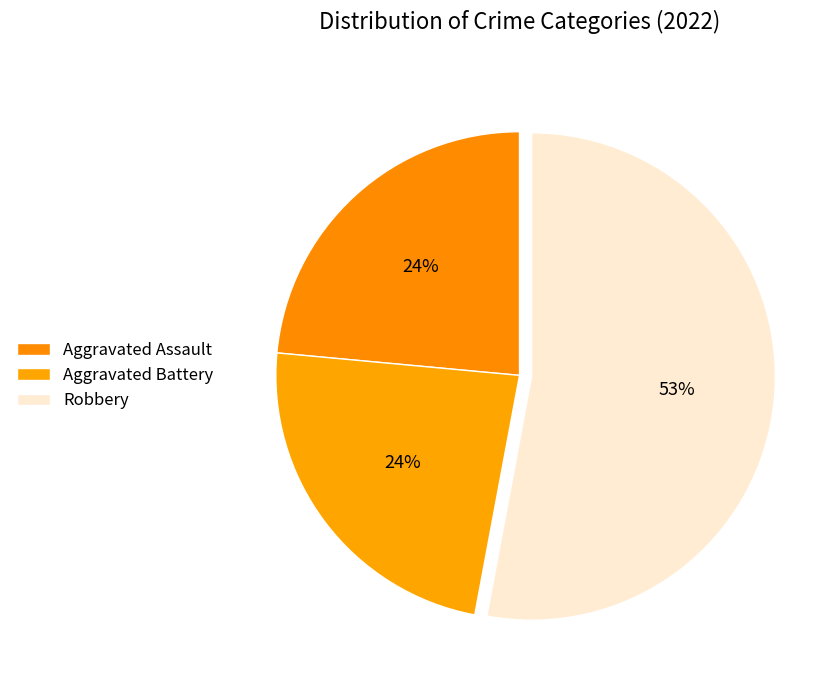

The Aggravated Battery slice represents 24% of the pie. True or false?

True